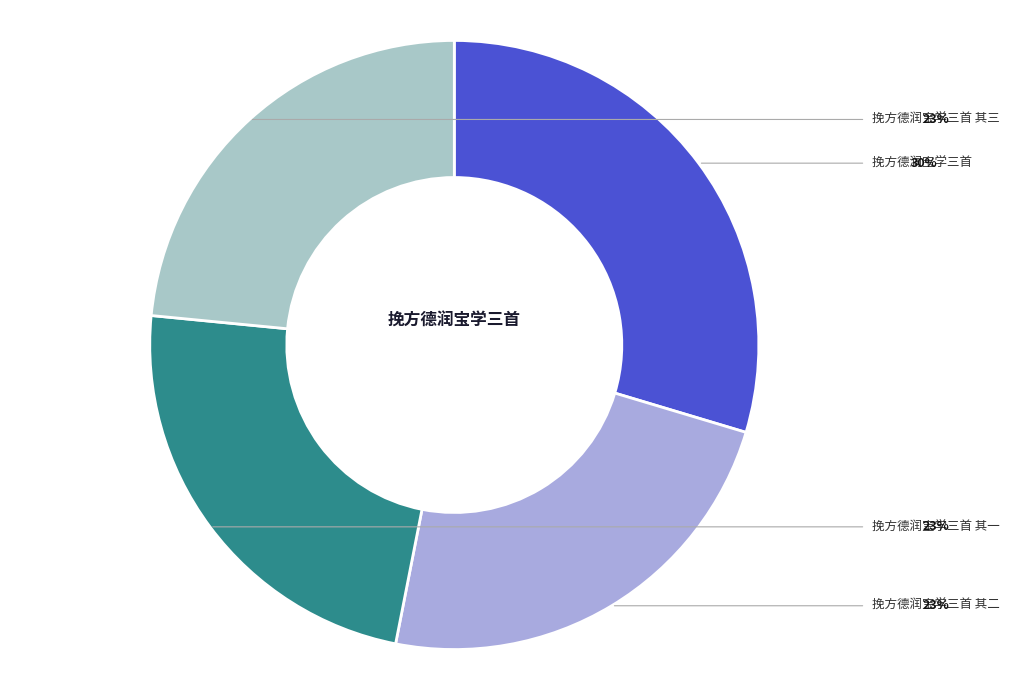

Do 挽方德润宝学三首 其三 and 挽方德润宝学三首 together represent more than half of the pie?

Yes